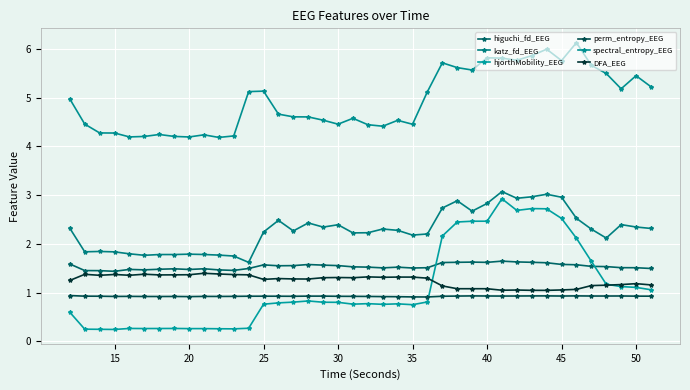

How many lines are shown in the chart?

6